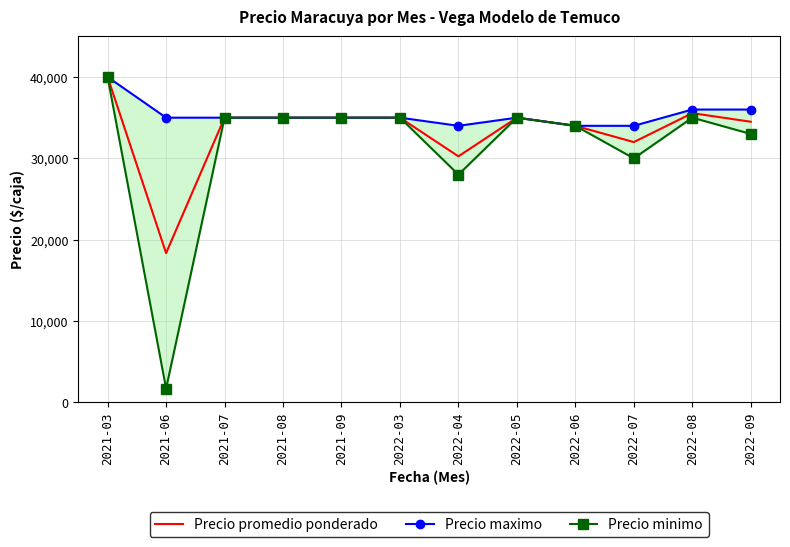

What is the difference between the Precio maximo values at 2022-09 and 2021-08?

1000